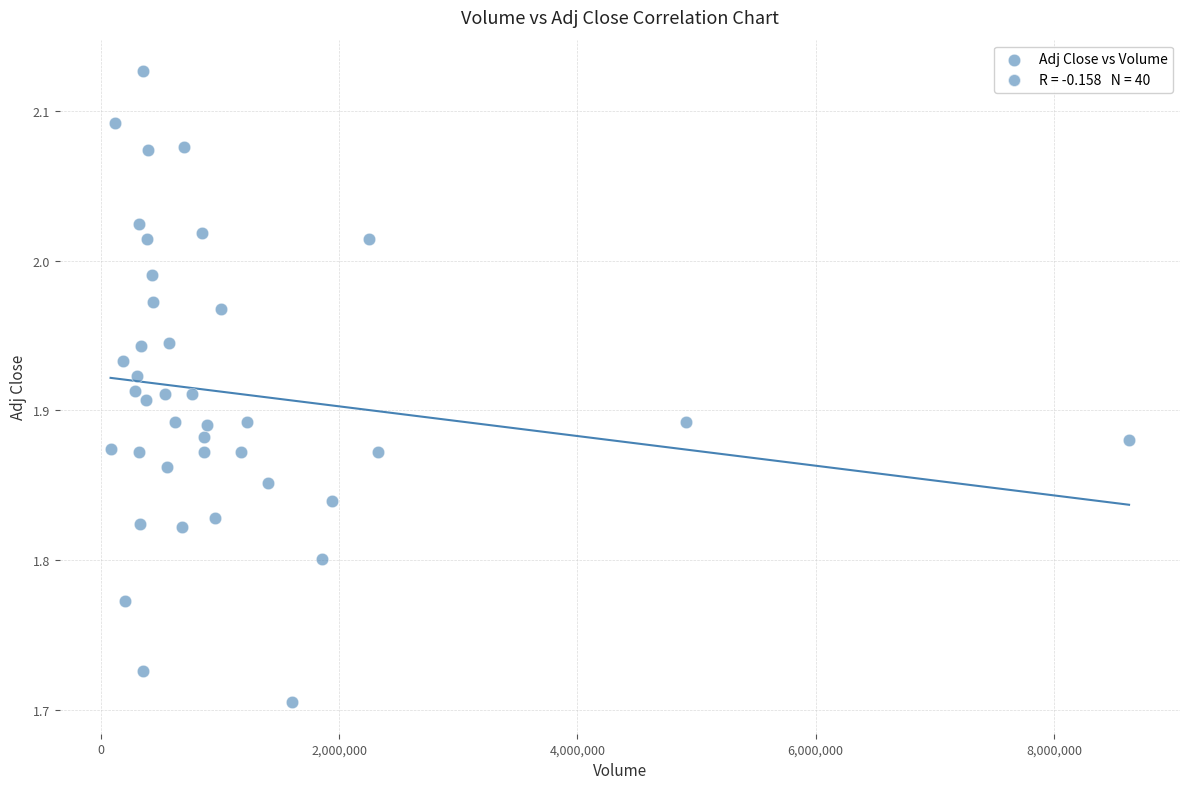

What is the range of Y values (max minus min)?

0.4